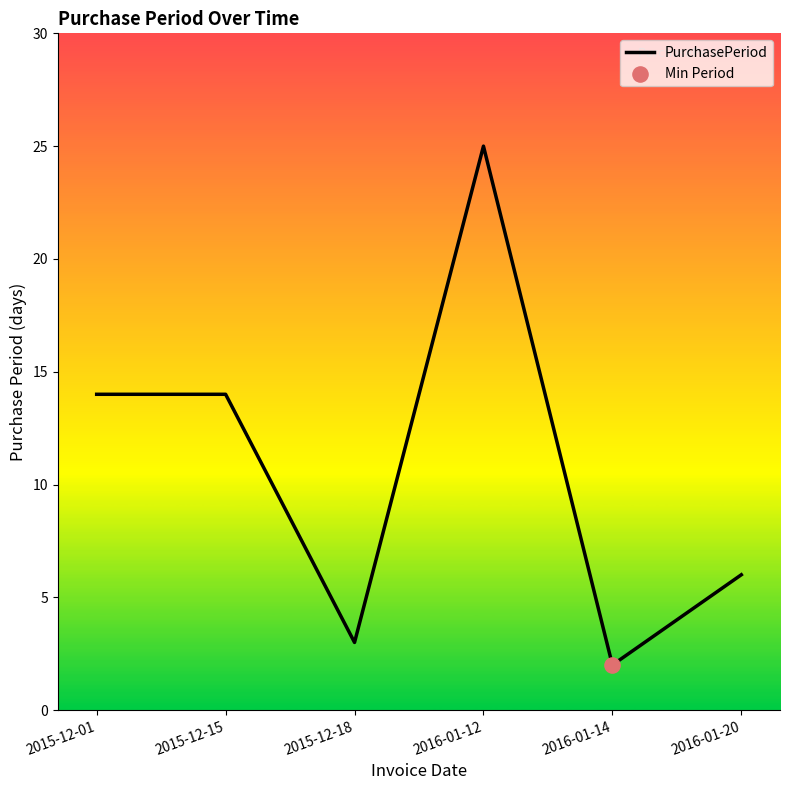

What is the change in value from 2015-12-01 to 2016-01-14?

-12